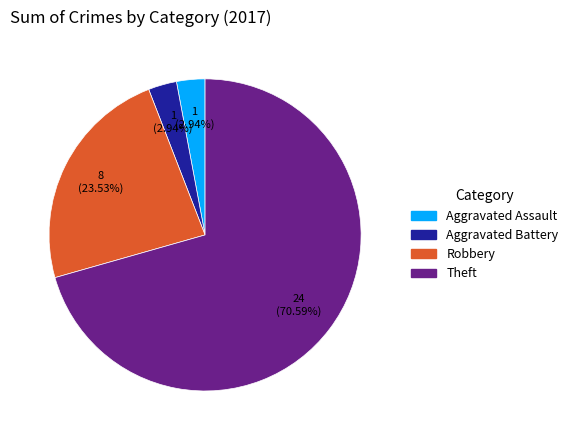

How many slices are in this pie chart?

4